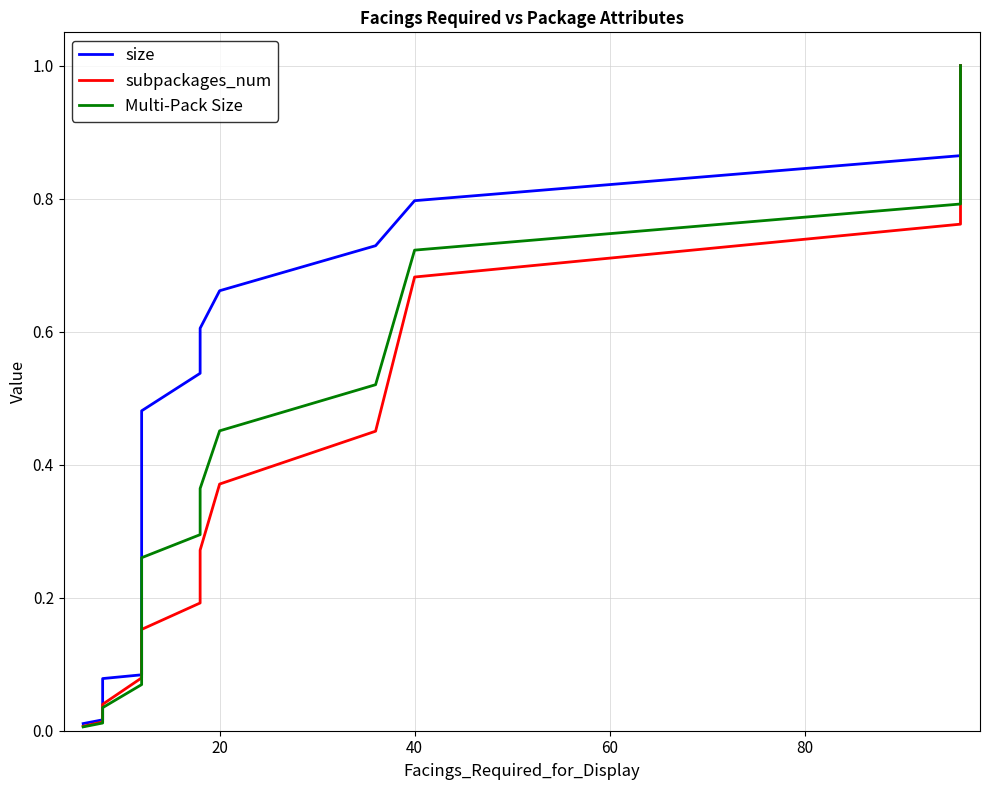

Reading right to left, transcribe all the data shown in this chart.

size: 1.0	0.9	0.9	0.8	0.7	0.7	0.6	0.5	0.5	0.4	0.3	0.3	0.2	0.2	0.1	0.1	0.1	0.1	0.0	0.0
subpackages_num: 1.0	0.8	0.8	0.7	0.5	0.4	0.3	0.2	0.2	0.1	0.1	0.1	0.1	0.1	0.1	0.1	0.1	0.0	0.0	0.0
Multi-Pack Size: 1.0	0.9	0.8	0.7	0.5	0.5	0.4	0.3	0.3	0.2	0.2	0.1	0.1	0.1	0.1	0.1	0.1	0.0	0.0	0.0